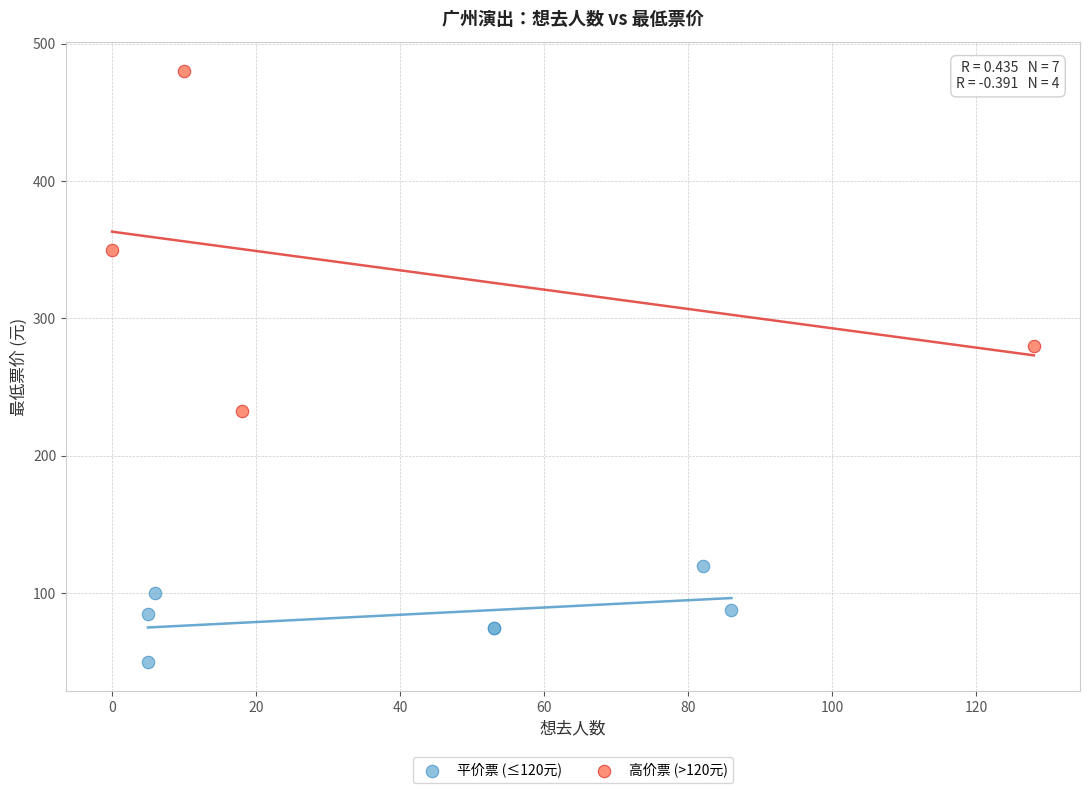

What are all the series names shown in the legend?

平价票 (≤120元), 高价票 (>120元)